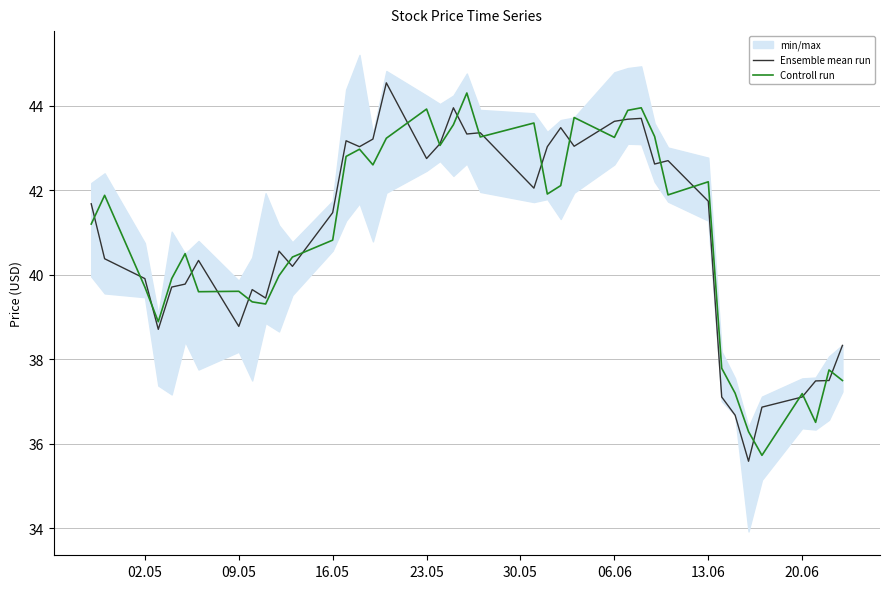

The Ensemble mean run series shows 38.8 at 09.05. True or false?

True